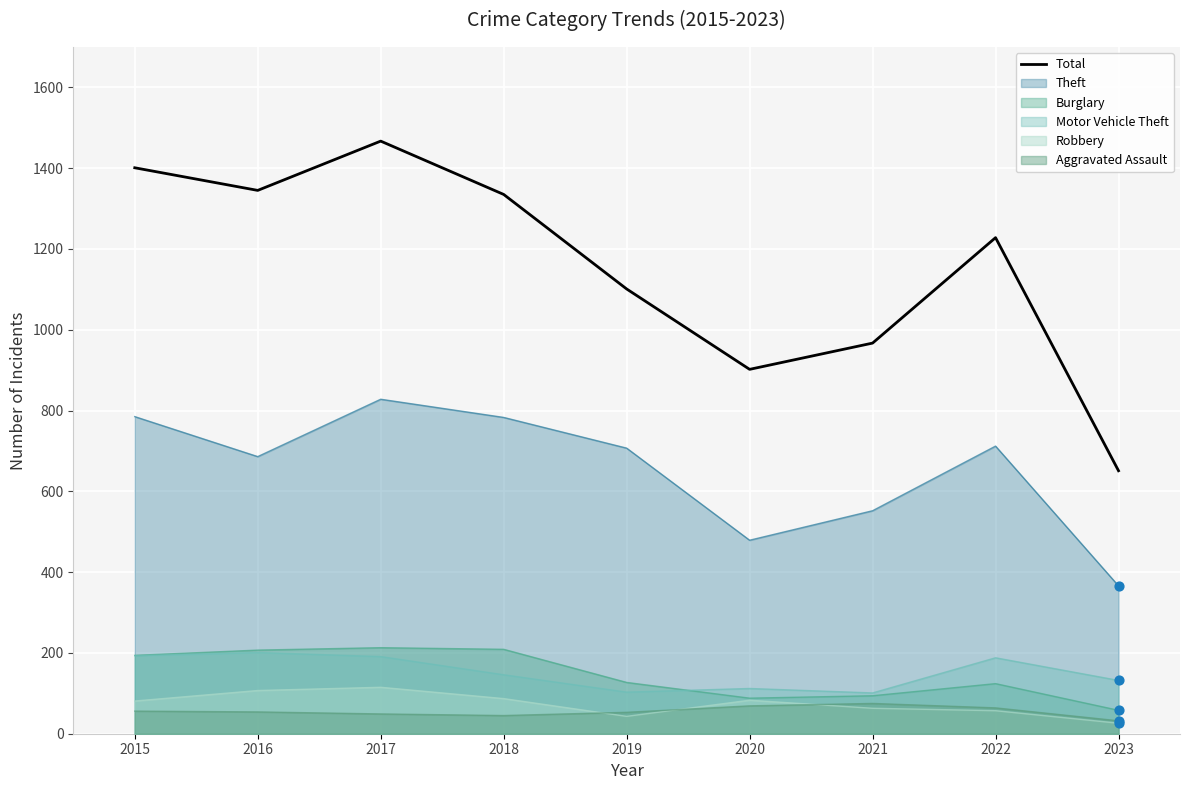

What is the ratio of the value at 2015 to the value at 2022?

1.1